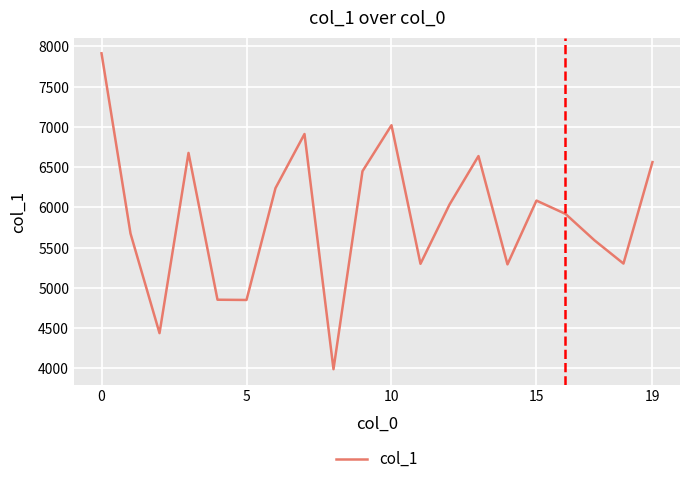

What is the sum of all values?

117754